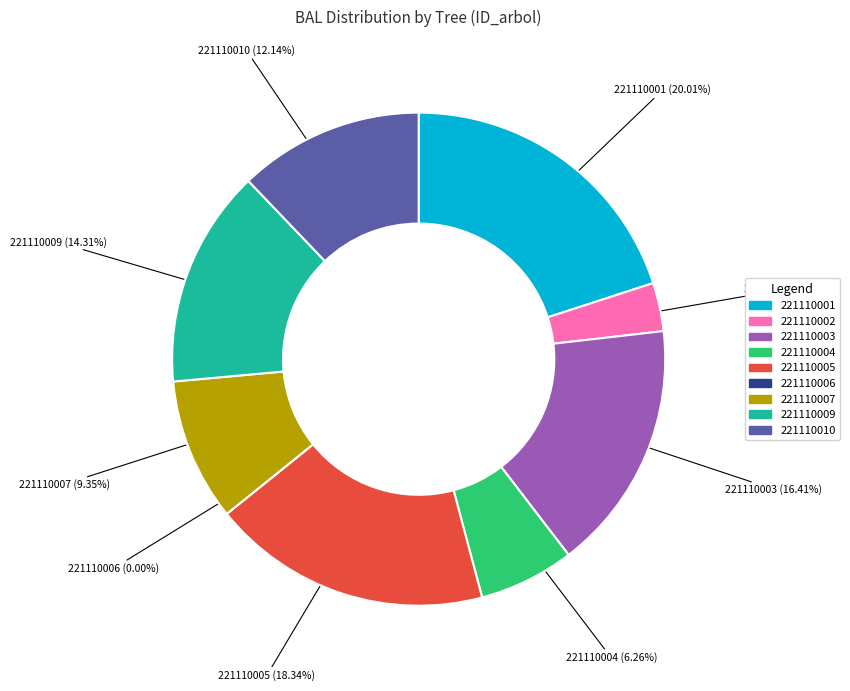

How many segments does this pie chart have?

9